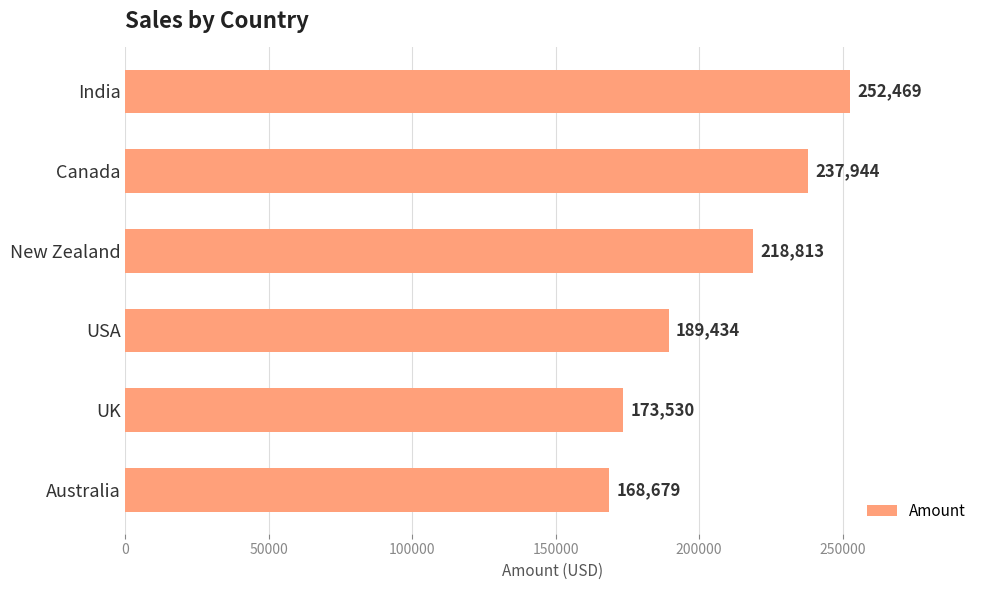

Reading top to bottom, transcribe all the data shown in this chart.

252469	237944	218813	189434	173530	168679